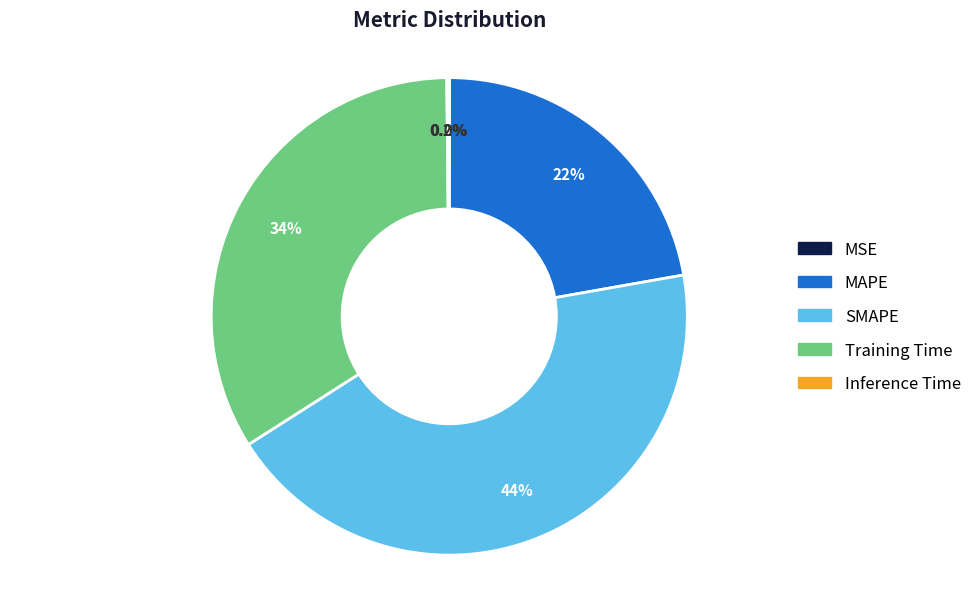

The Training Time slice represents 19% of the pie. True or false?

False